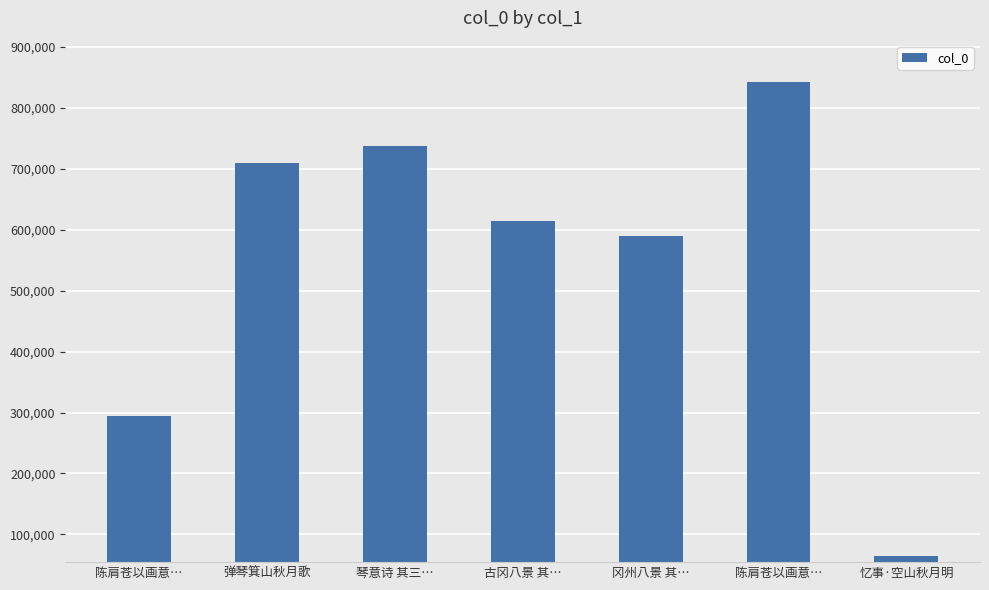

How many series are shown in this chart?

1